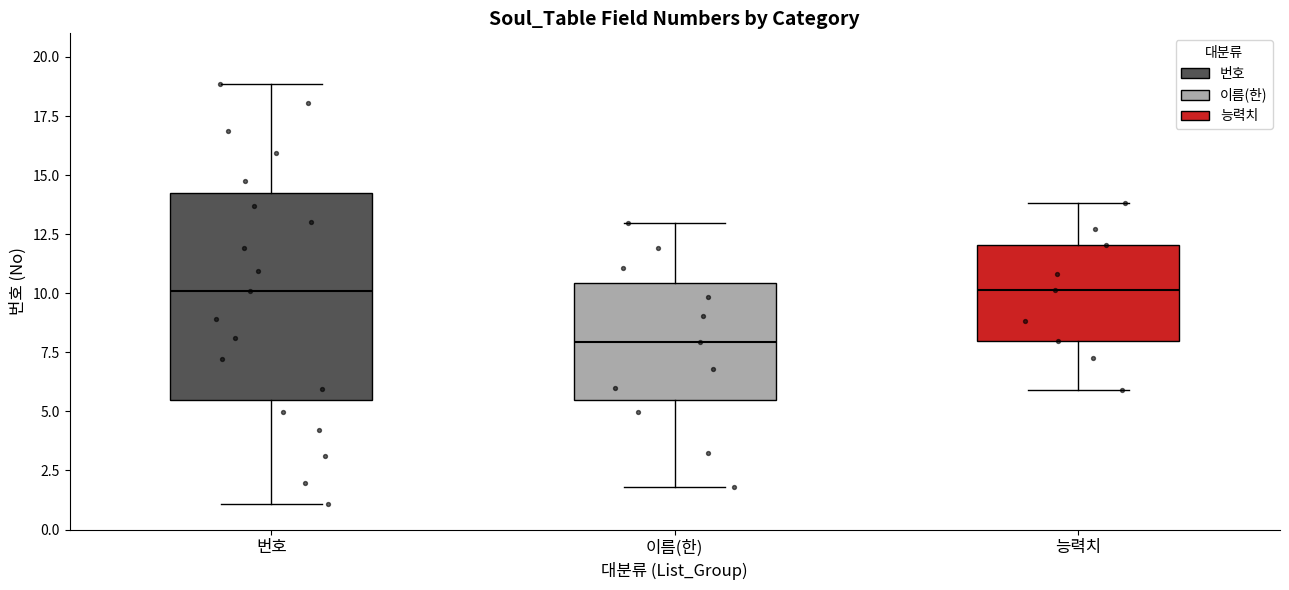

Reading left to right, read every box against the y-axis: the position of its median line, the range the box covers, and the ends of its whiskers. The values are not printed on the chart, so give them approximately, as read against the axis.

번호: median 10.0, box 5.5 to 14.0, whiskers 1.0 to 19.0
이름(한): median 8.0, box 5.5 to 10.5, whiskers 2.0 to 13.0
능력치: median 10.0, box 8.0 to 12.0, whiskers 6.0 to 14.0